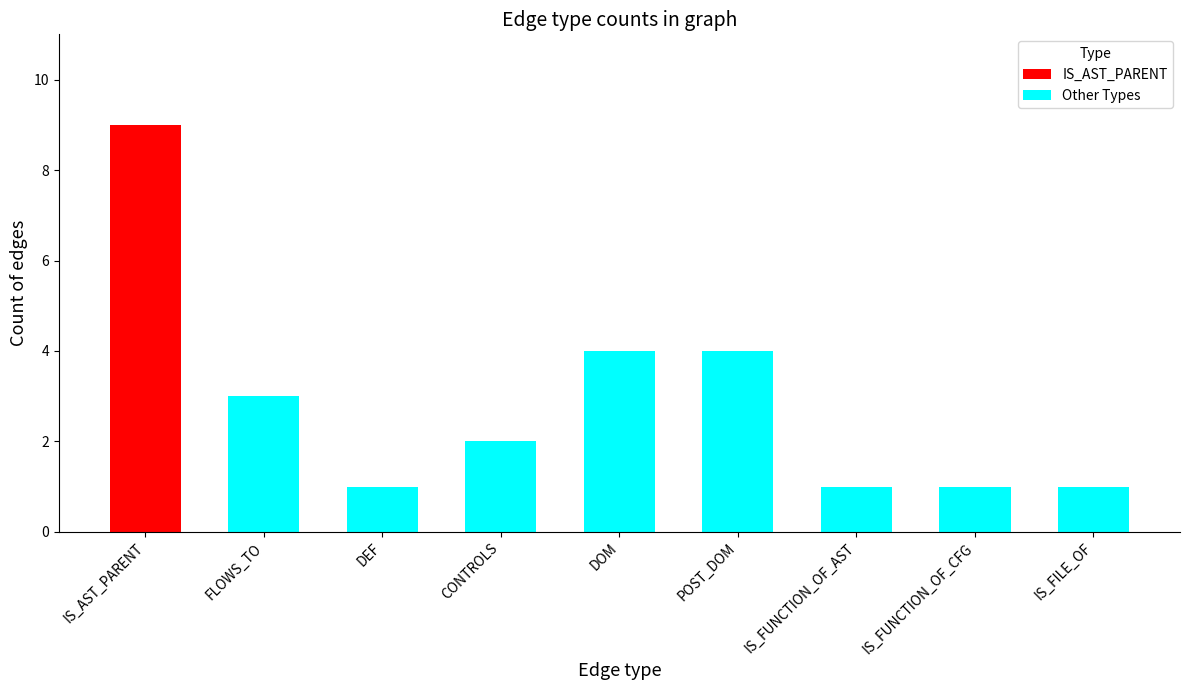

How many bars are there in each group?

2